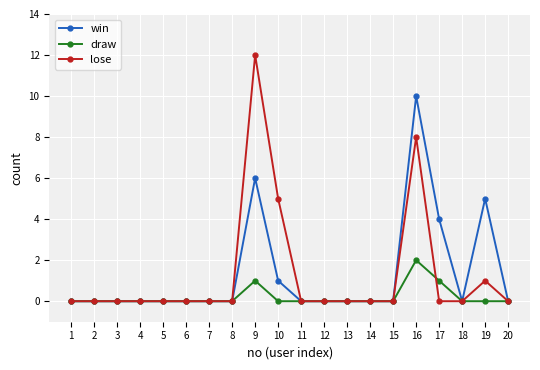

List the series in order of their peak value, lowest first.

draw, win, lose